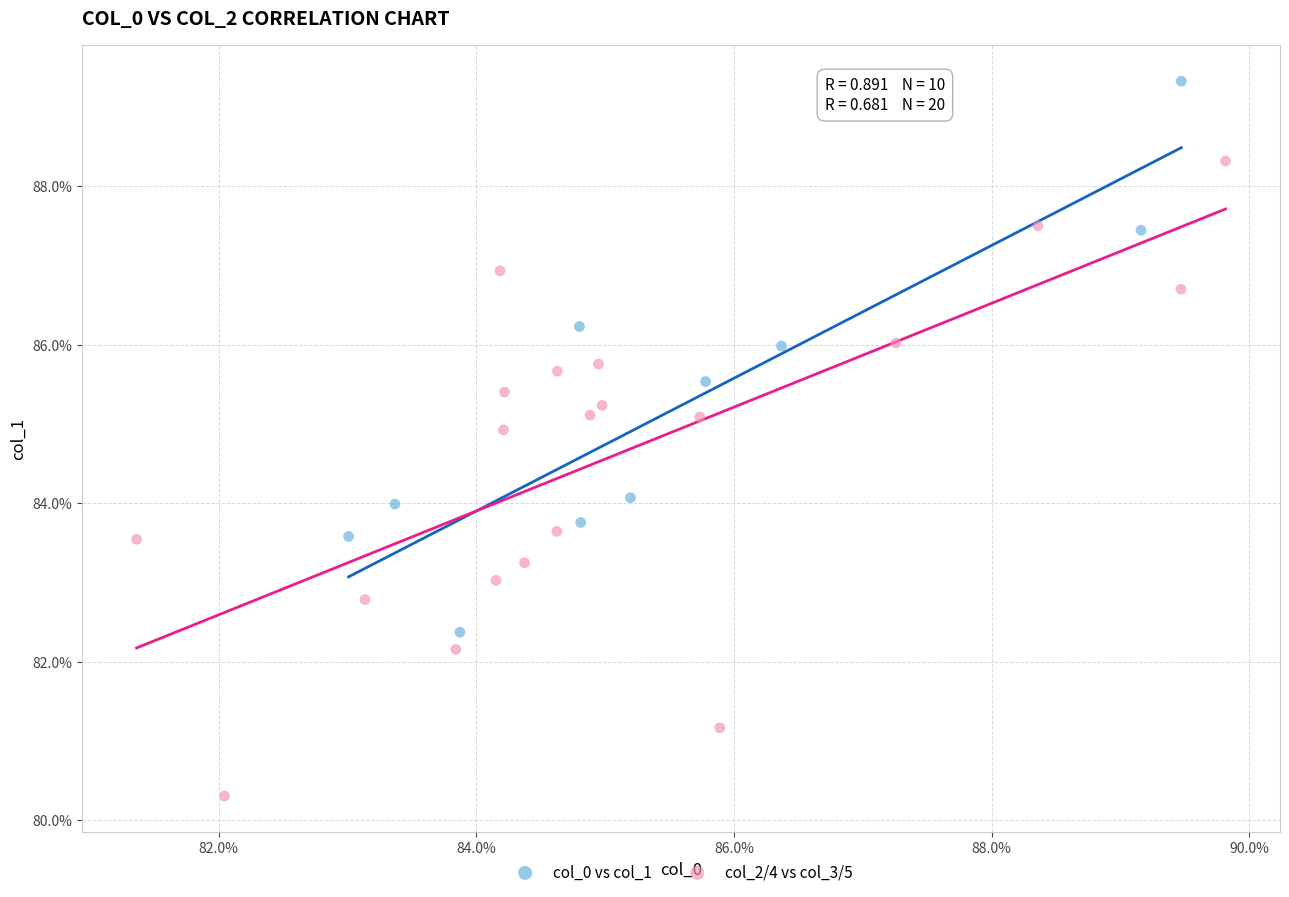

Which series contains the highest Y value?

col_0 vs col_1